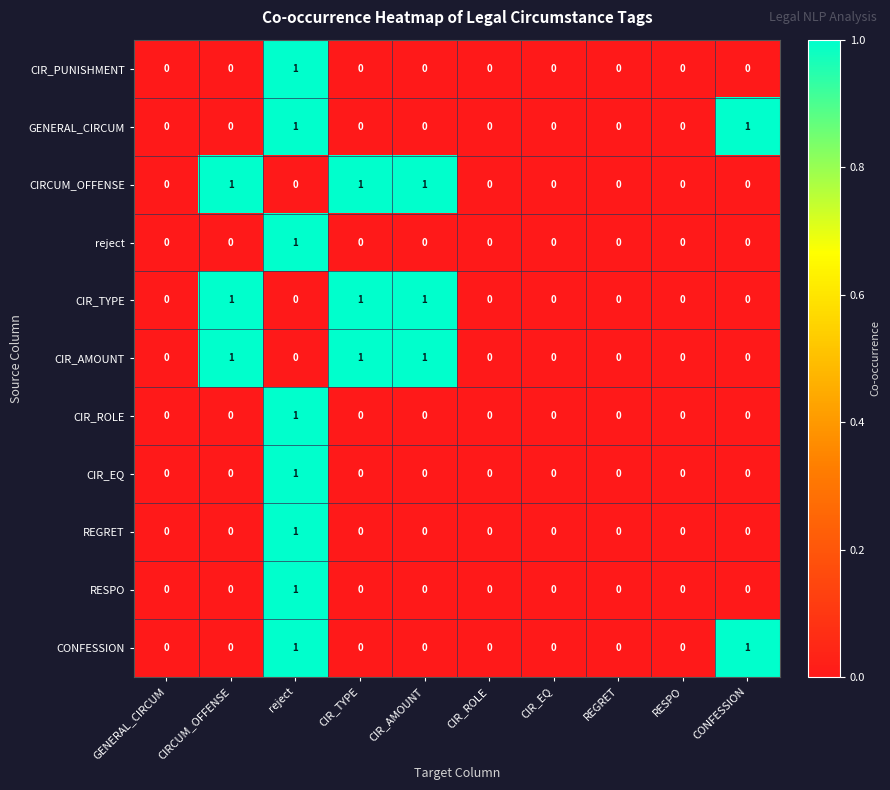

Count the CIR_TYPE values in the range 0 to 1.

10